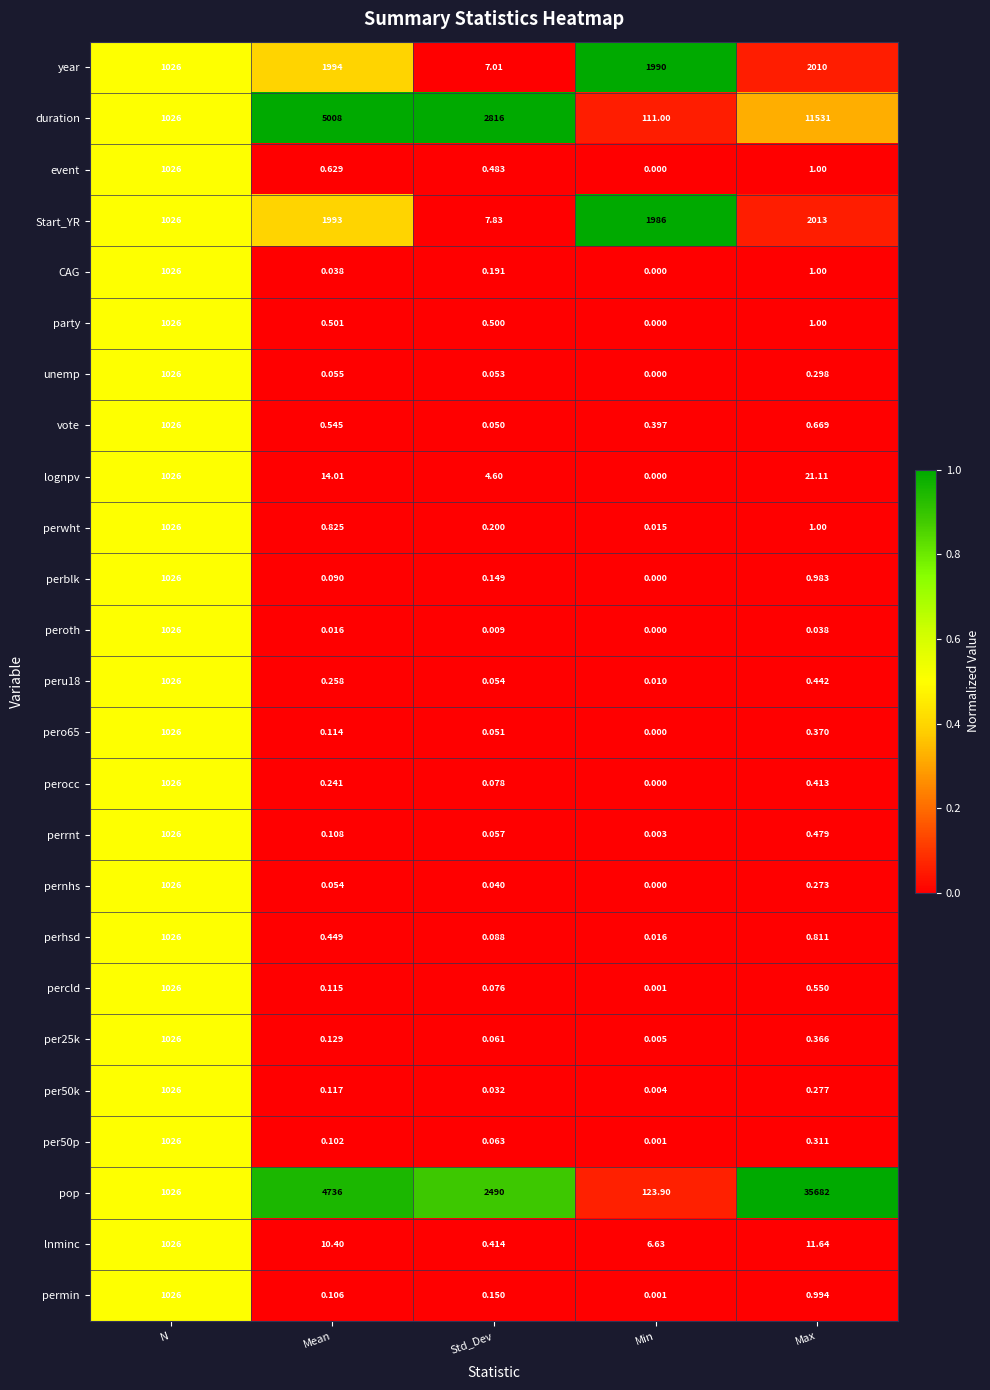

Where is peru18 nearest to the value 513?

Max